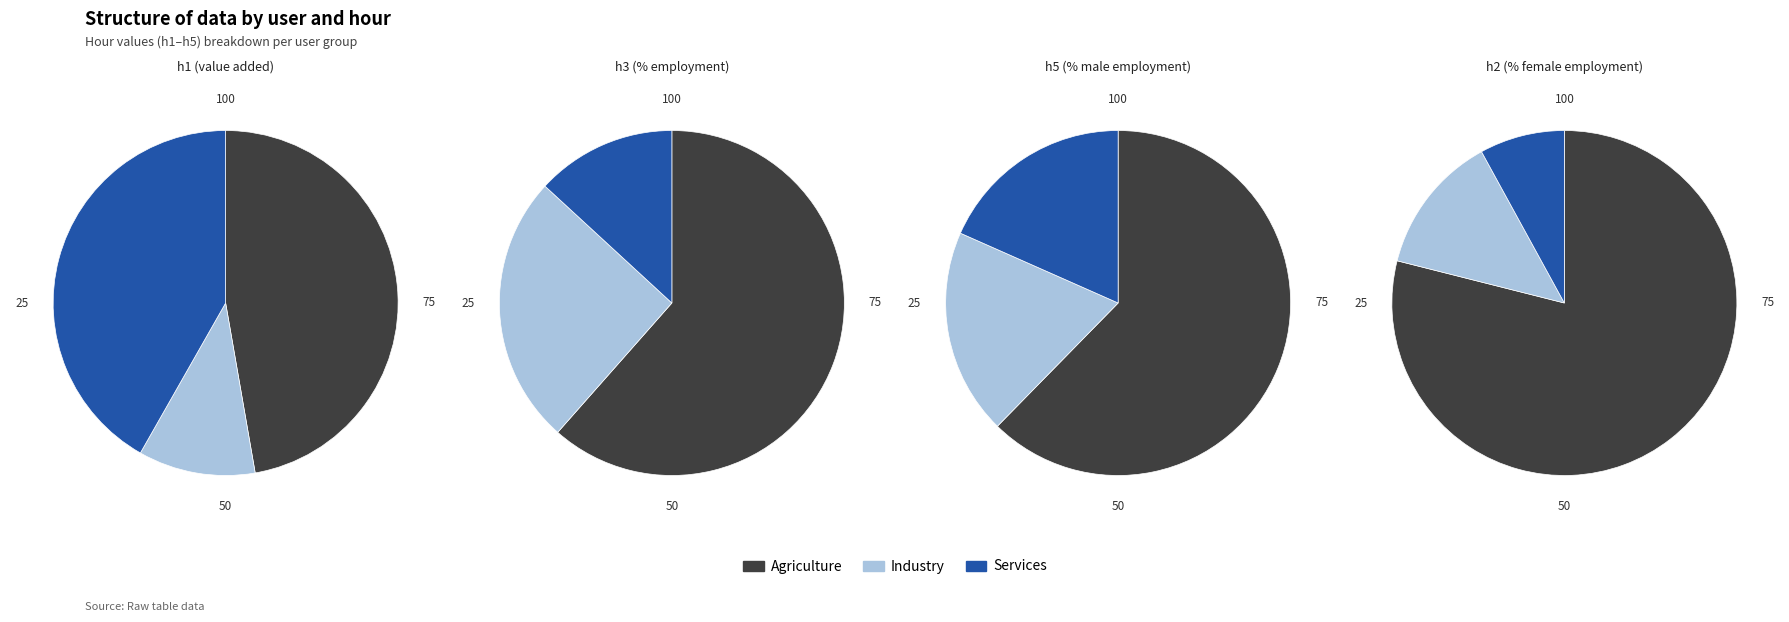

Is there a majority slice in this chart?

Yes